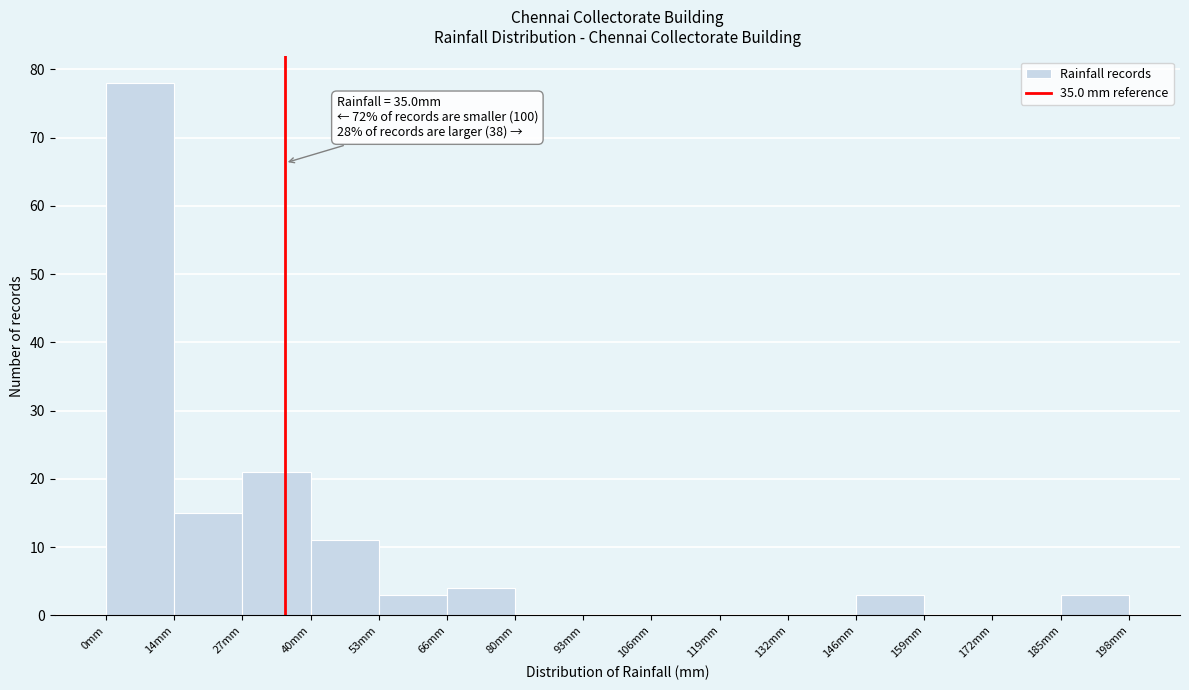

Over which range of the x-axis is the bar tallest?

0 to 14